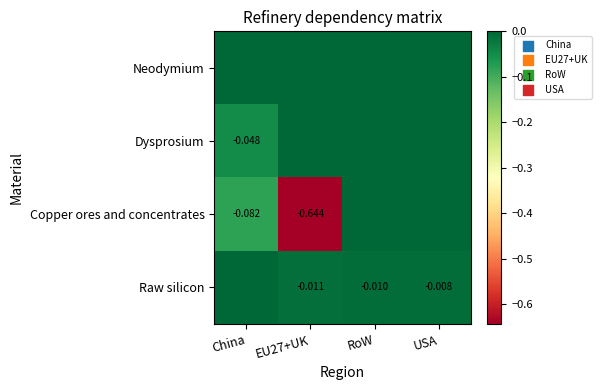

What is the spread (max minus min) of values at EU27+UK?

0.6